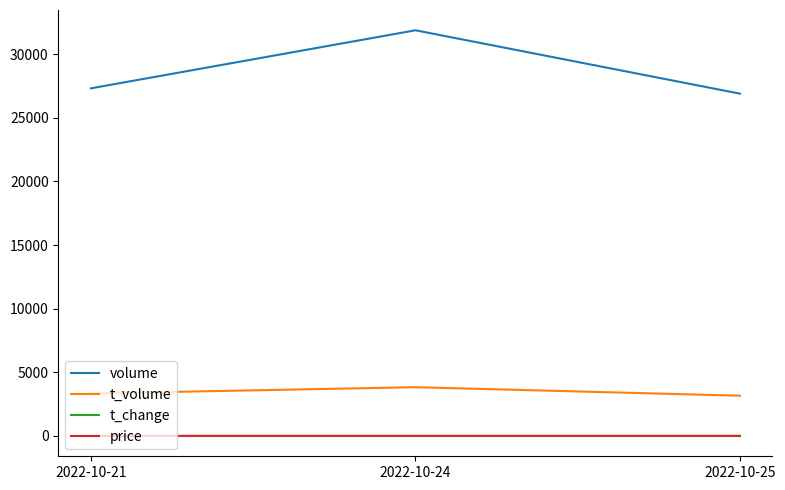

Count the number of categories in the chart.

3